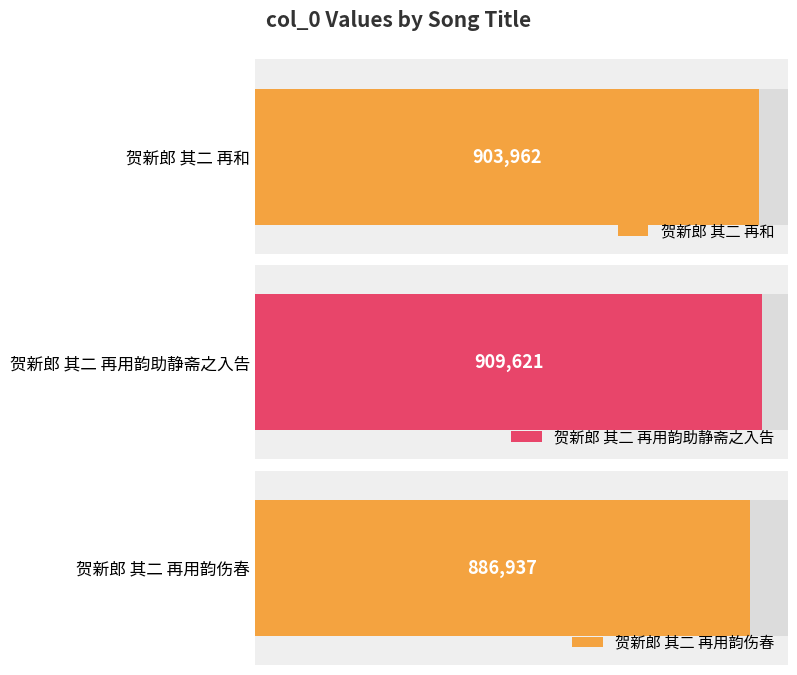

What is the difference between the values at 贺新郎 其二 再用韵伤春 and 贺新郎 其二 再和?

17025